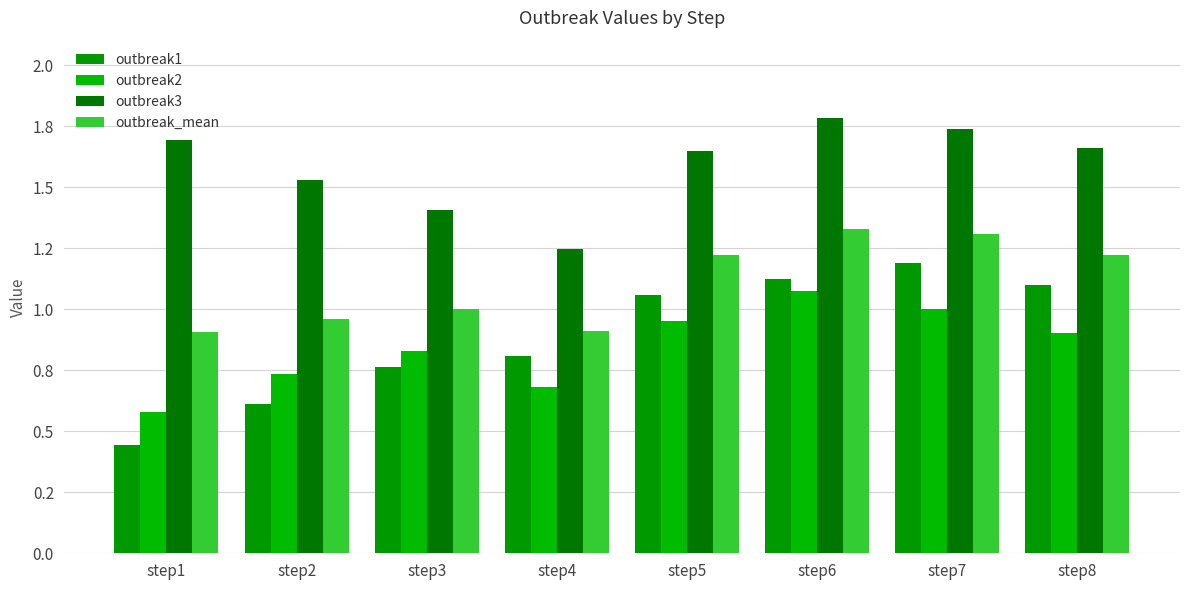

Are the bars horizontal?

No